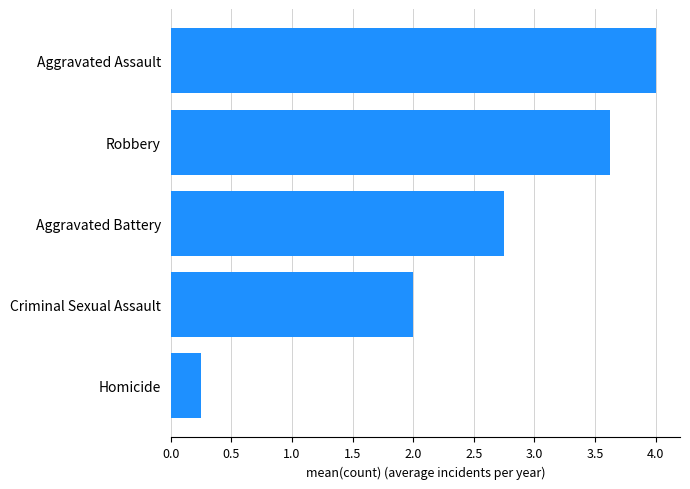

What is the average value?

2.5